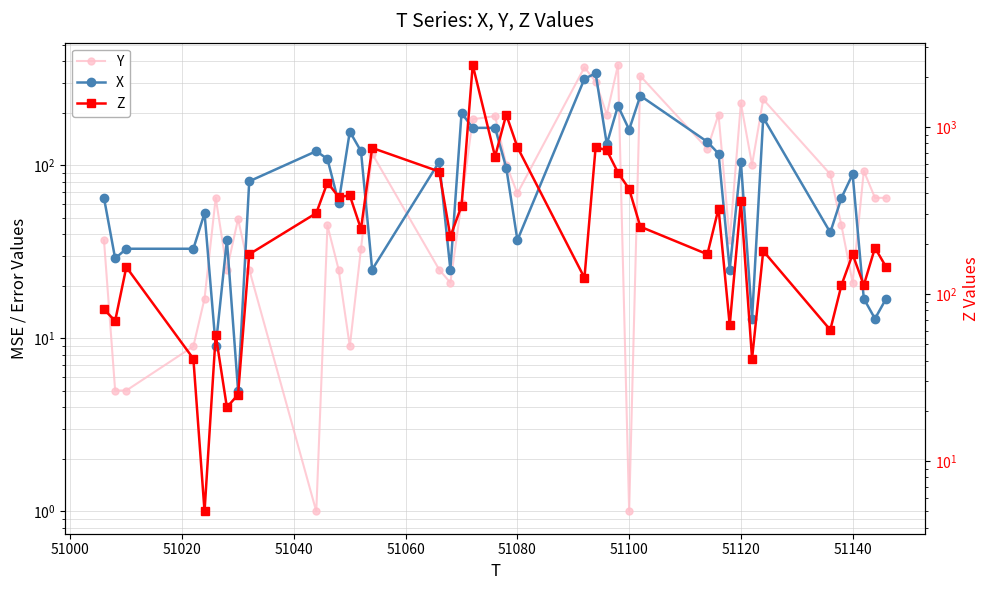

What is the average value of the Z series?

349